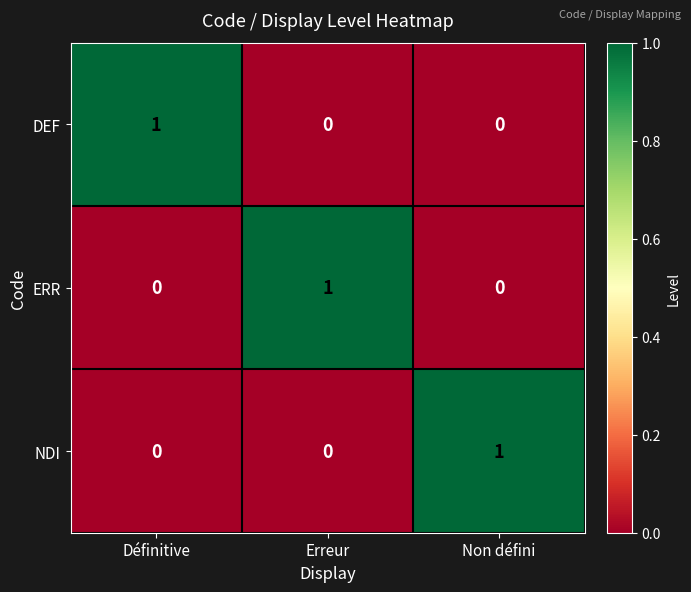

The NDI series shows 1 at Définitive. True or false?

False